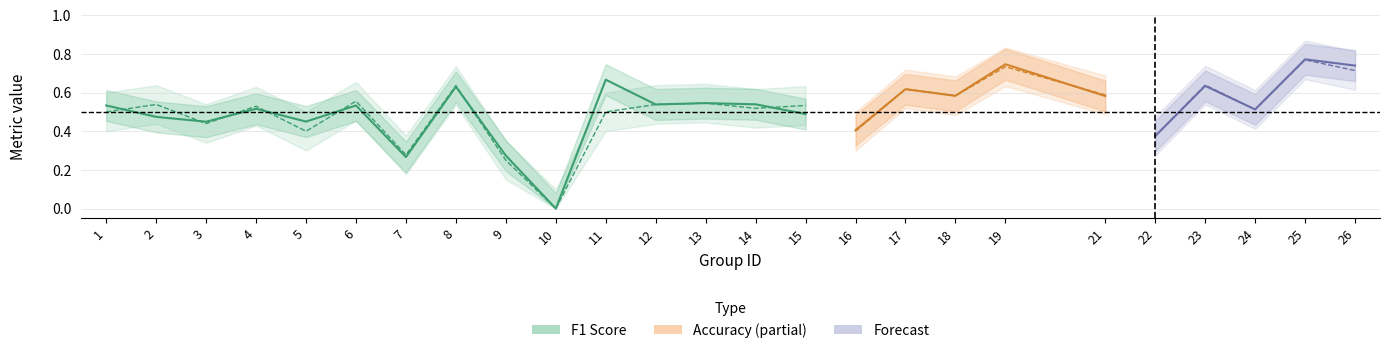

Reading left to right, what are all the values shown in this chart?

f1: 1=0.5	2=0.5	3=0.4	4=0.5	5=0.5	6=0.5	7=0.3	8=0.6	9=0.3	10=0.0	11=0.7	12=0.5	13=0.5	14=0.5	15=0.5	16=0.4	17=0.6	18=0.6	19=0.7	21=0.6	22=0.4	23=0.6	24=0.5	25=0.8	26=0.7
accuracy: 1=0.5	2=0.5	3=0.4	4=0.5	5=0.4	6=0.6	7=0.3	8=0.6	9=0.2	10=0.0	11=0.5	12=0.5	13=0.5	14=0.5	15=0.5	16=0.4	17=0.6	18=0.6	19=0.7	21=0.6	22=0.4	23=0.6	24=0.5	25=0.8	26=0.7